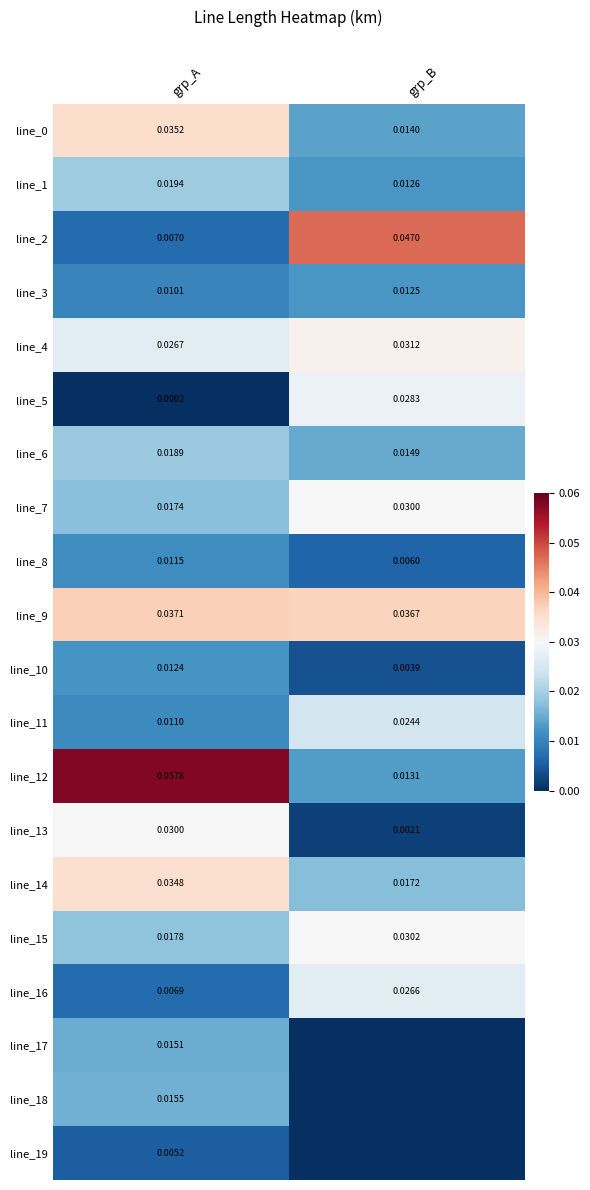

Rank the categories by line_1 value from highest to lowest.

grp_A, grp_B